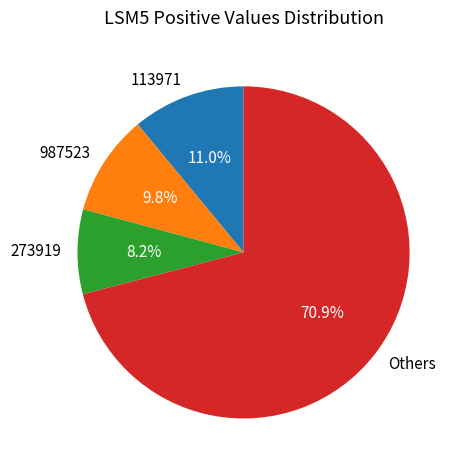

To the nearest percent, what is the average slice percentage?

25%